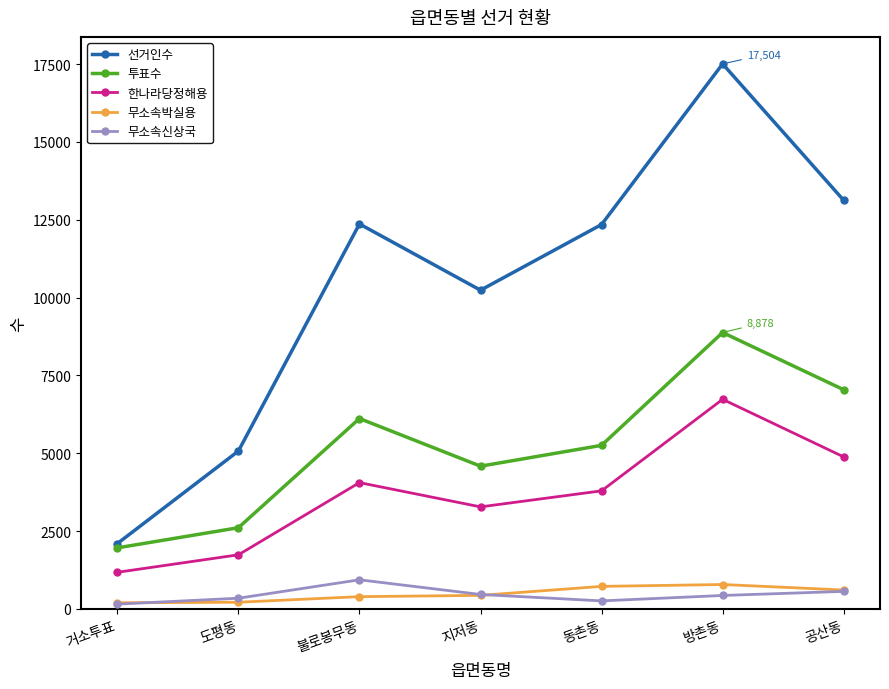

What are all the series names shown in the legend?

선거인수, 투표수, 한나라당정해용, 무소속박실용, 무소속신상국